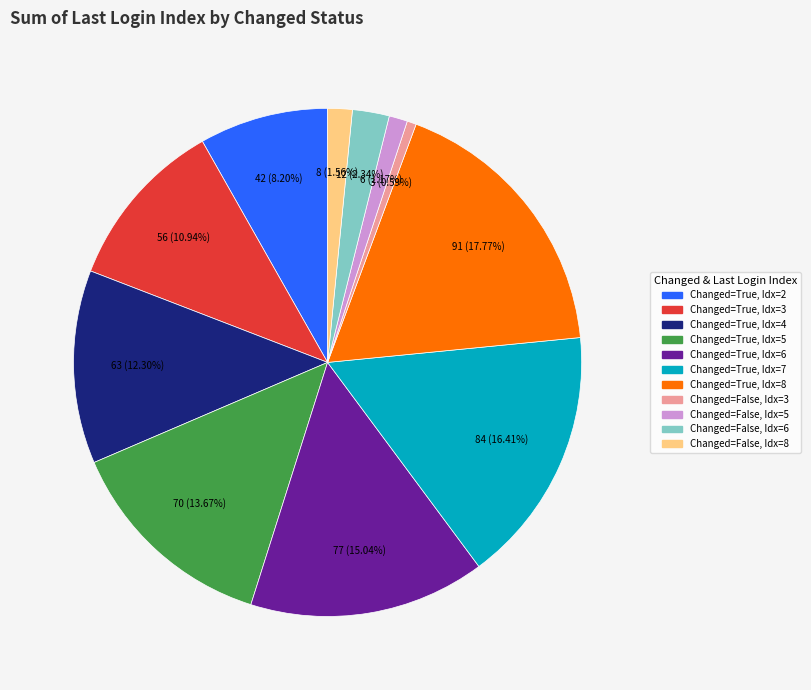

Does any single category account for the majority?

No